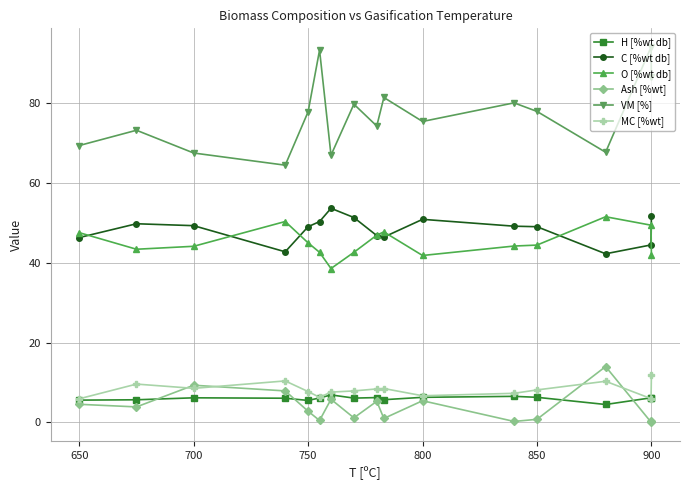

What are all the series names shown in the legend?

H [%wt db], C [%wt db], O [%wt db], Ash [%wt], VM [%], MC [%wt]